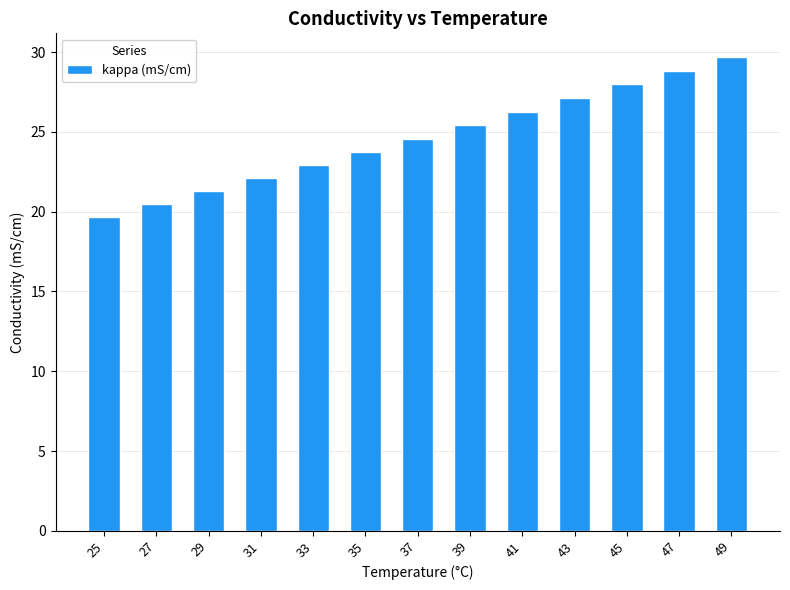

At which category does the chart reach its peak across all series?

49